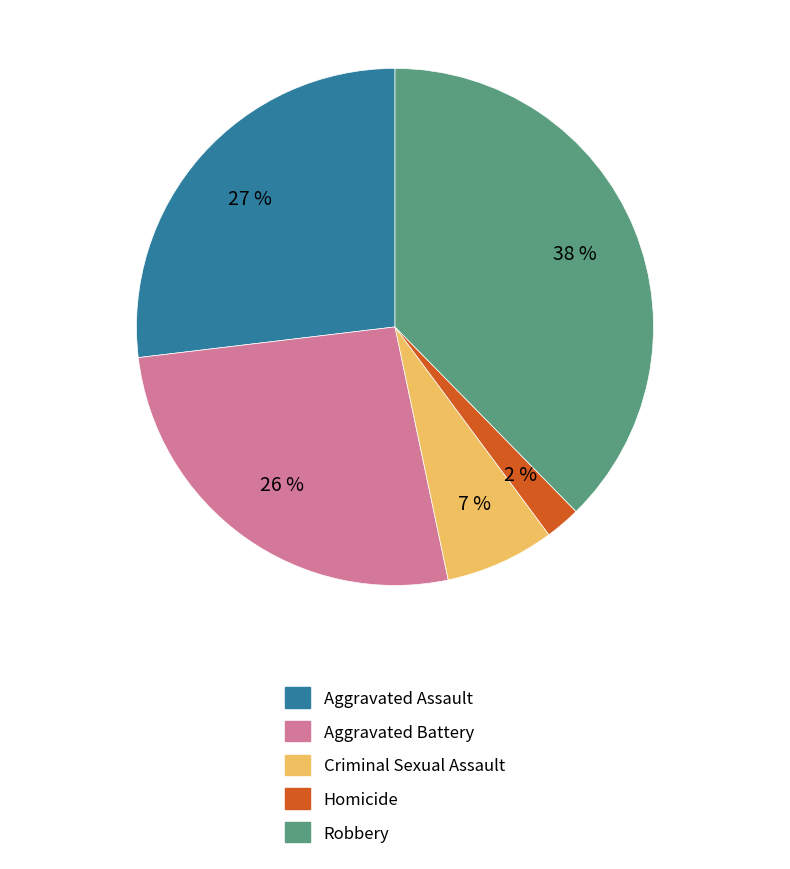

To the nearest percent, what is the difference between the Aggravated Assault and Homicide slice percentages?

25%